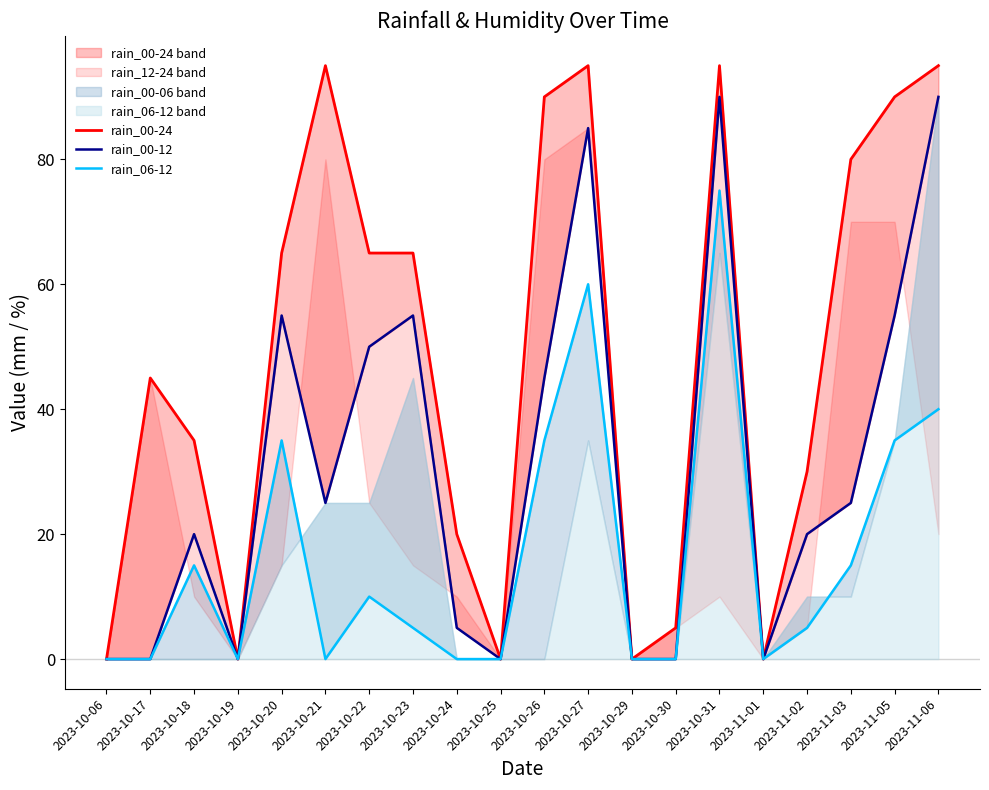

True or false: rain_00-24 has a value of 80 at 2023-11-03.

True